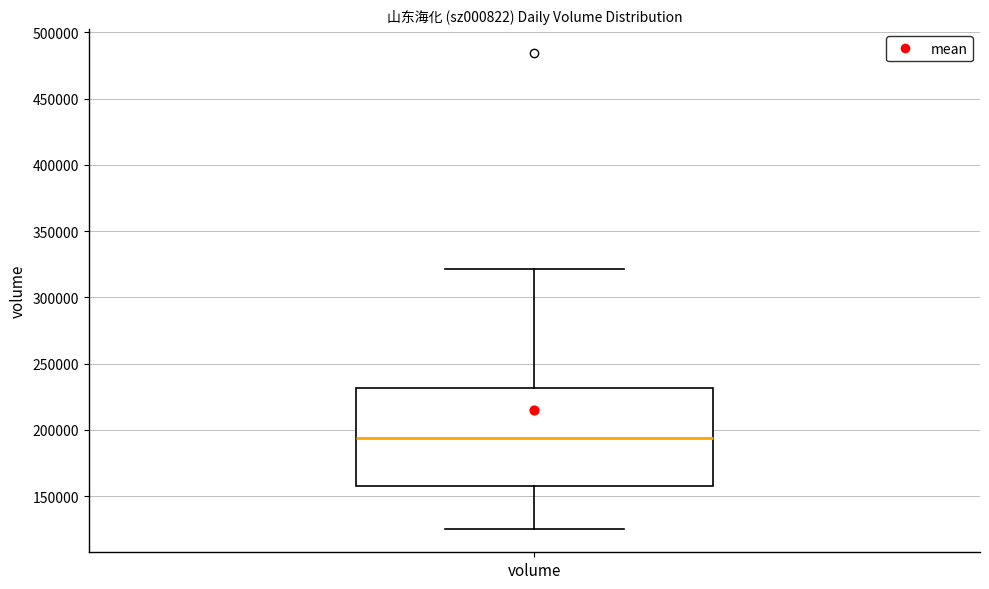

Read this box plot against the y-axis: the position of the median line, the range covered by the box, and the ends of both whiskers. The values are not printed on the chart, so give them approximately, as read against the axis.

median 195000, box 160000 to 230000, whiskers 125000 to 320000